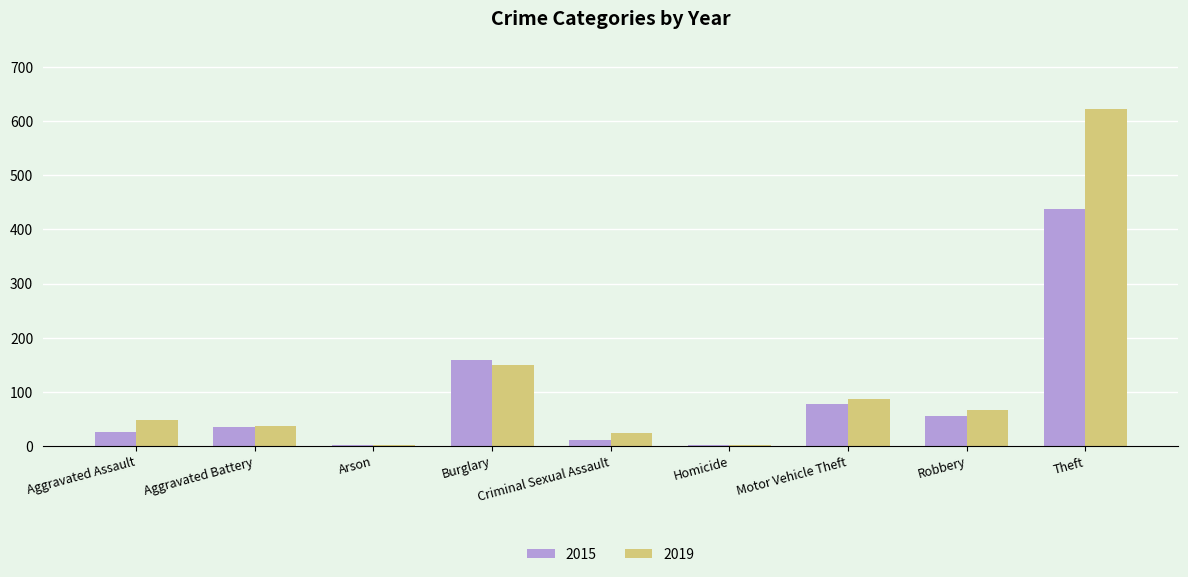

The 2019 series shows 623 at Theft. True or false?

True